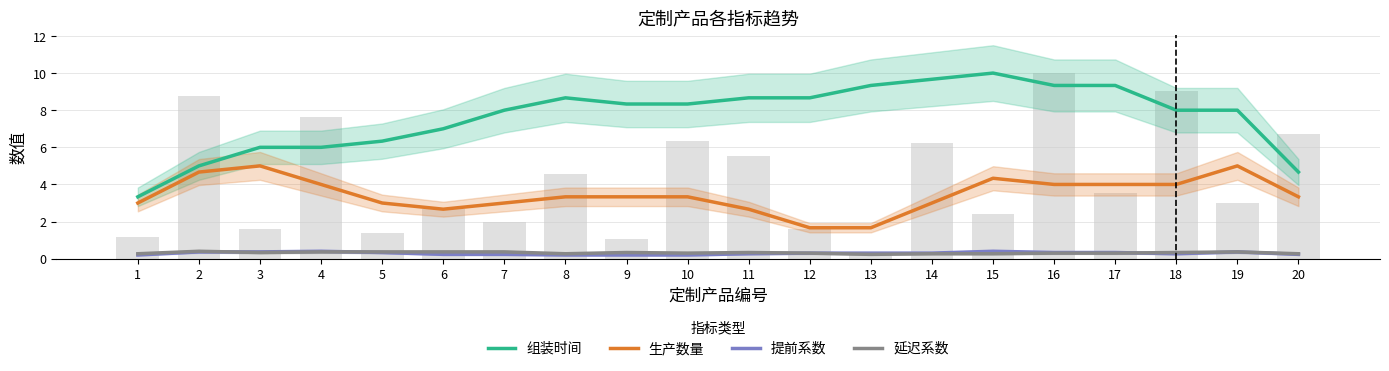

Which category has the highest value across all series?

15